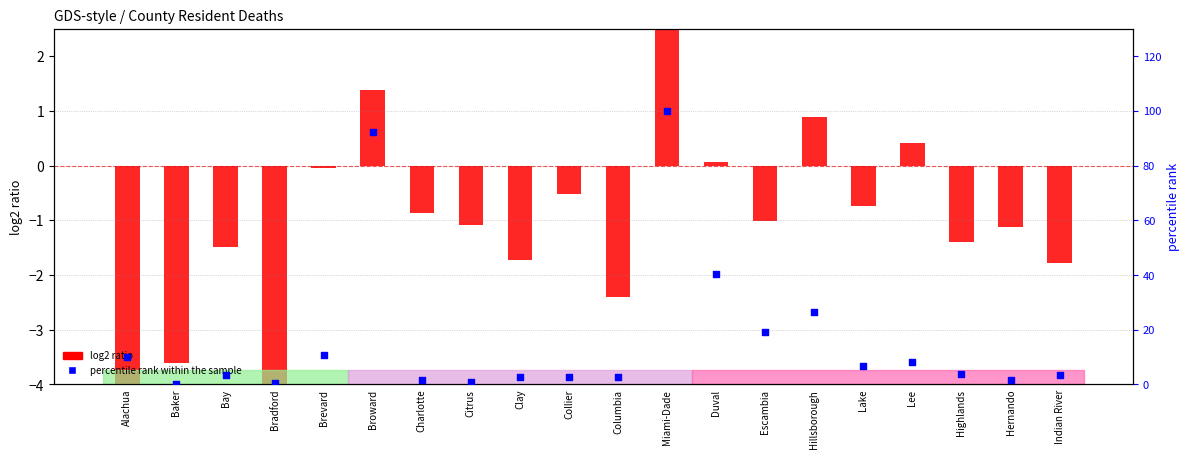

Which series has the largest Y range (max minus min)?

percentile rank within the sample